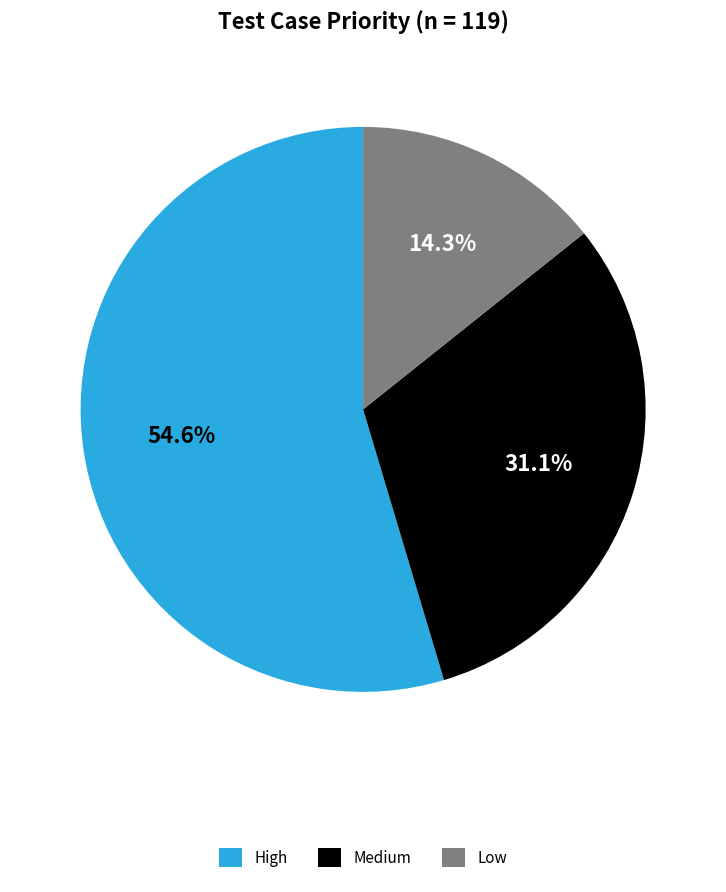

How many slices are in this pie chart?

3